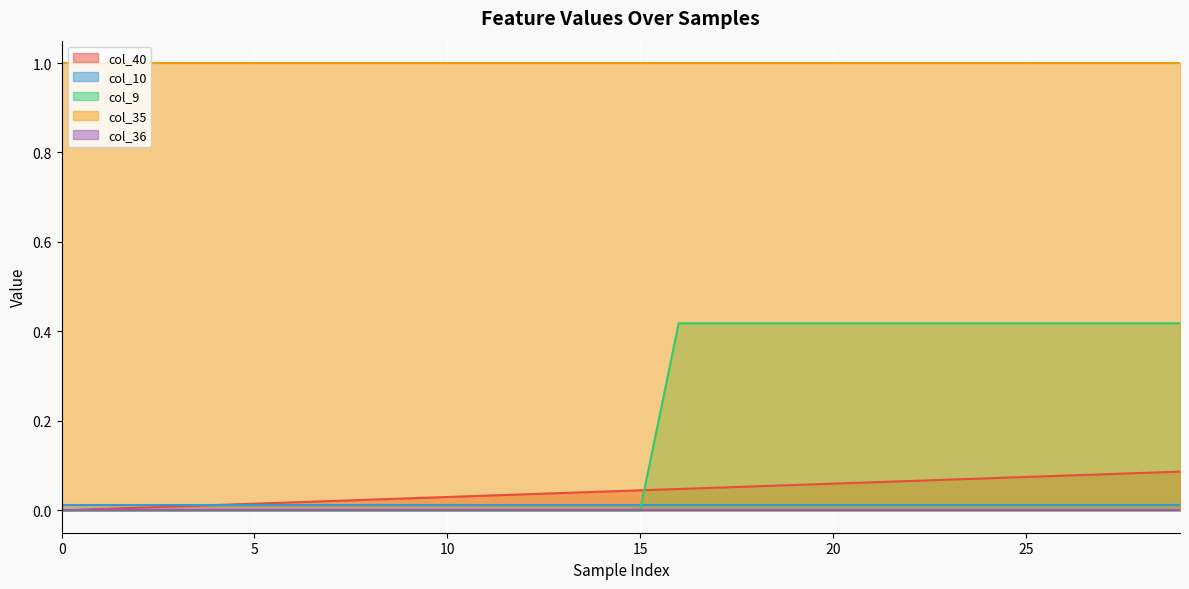

True or false: col_36 and col_35 cross at least once.

False